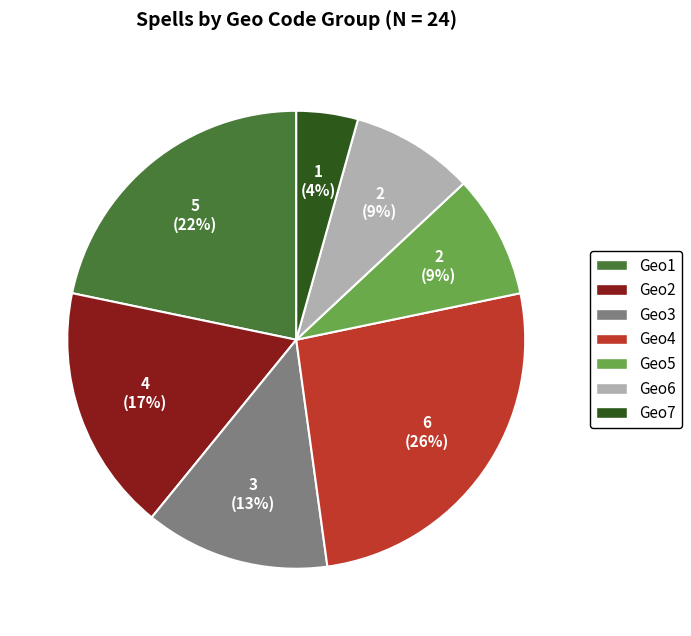

To the nearest percent, what is the average slice percentage?

14%